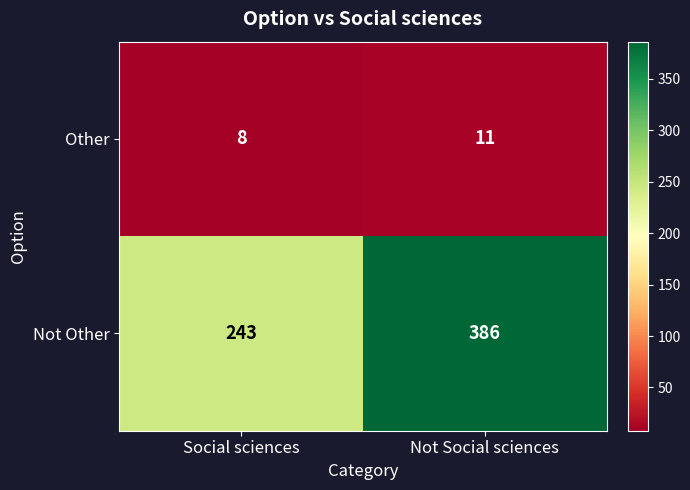

Which category has the lowest value across all series?

Social sciences